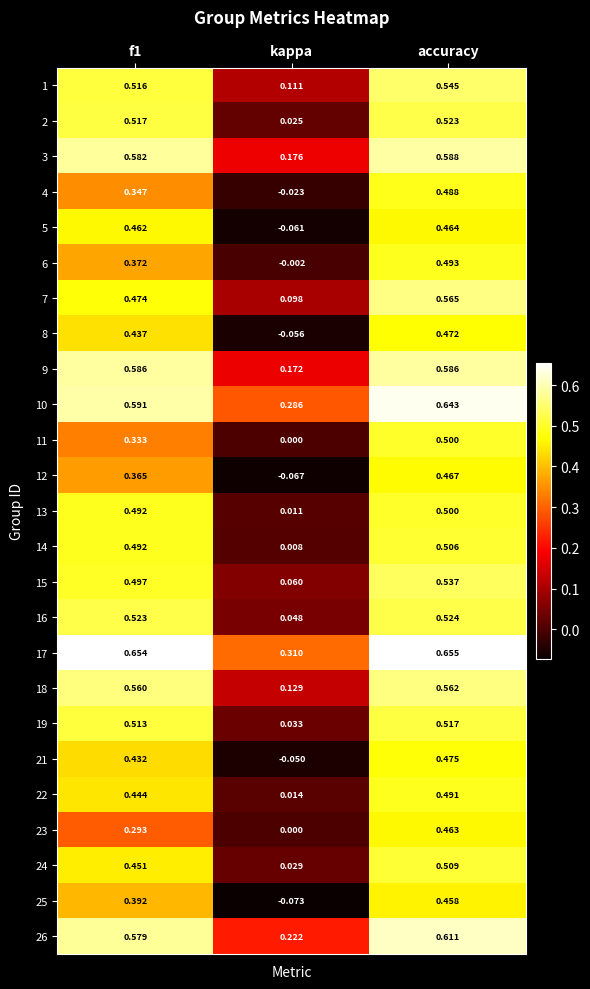

Is the value of 11 at accuracy greater than the value of 26 at f1?

No